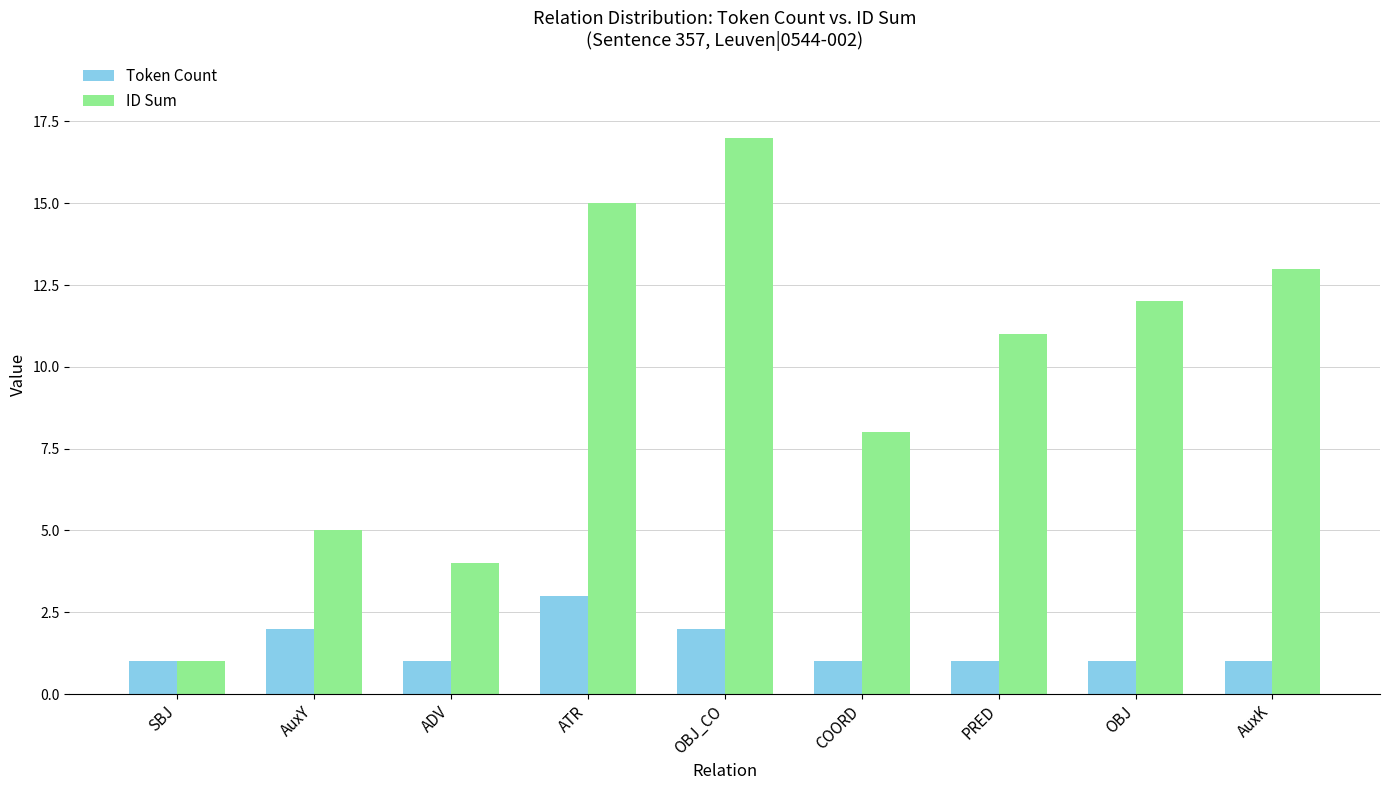

Is the value of ID Sum at AuxK greater than the value of Token Count at AuxY?

Yes